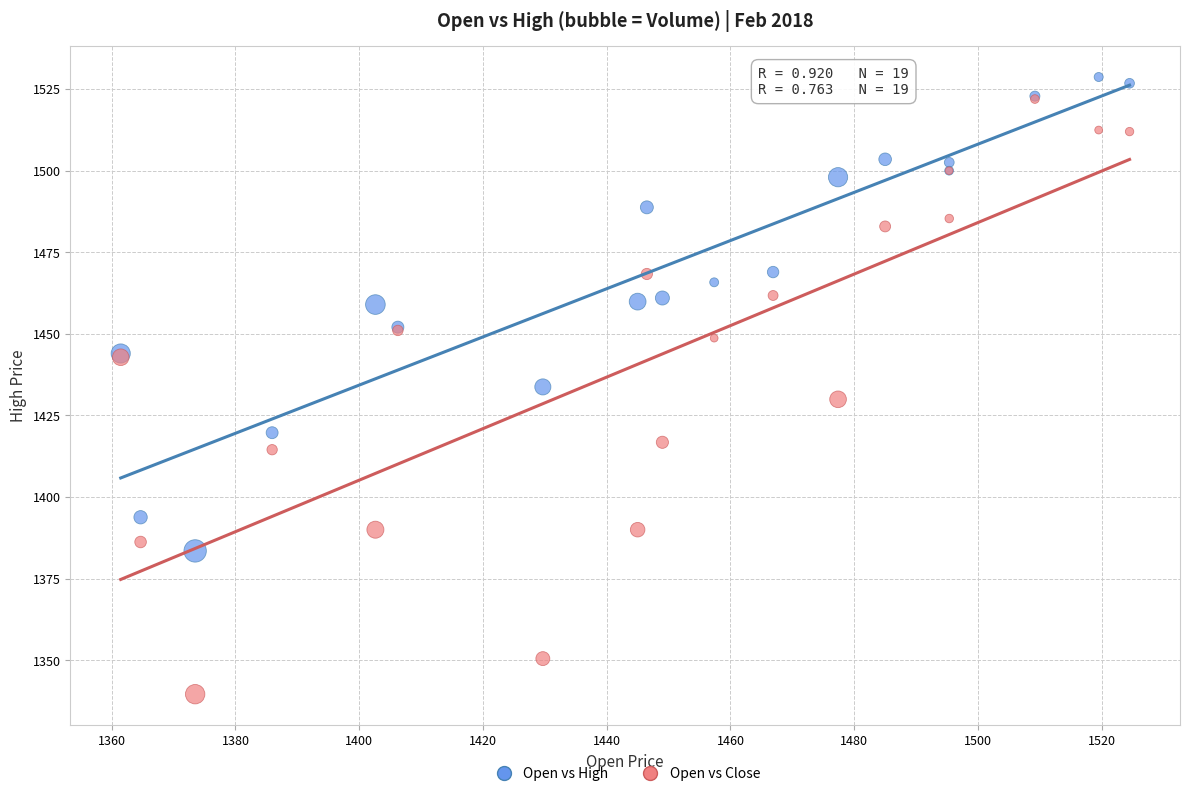

What are all the series names shown in the legend?

Open vs High, Open vs Close